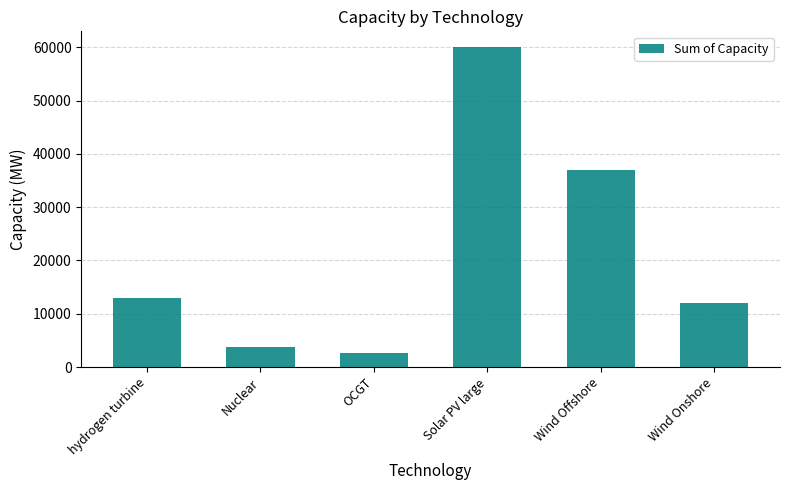

Which category has the lowest value across all series?

OCGT